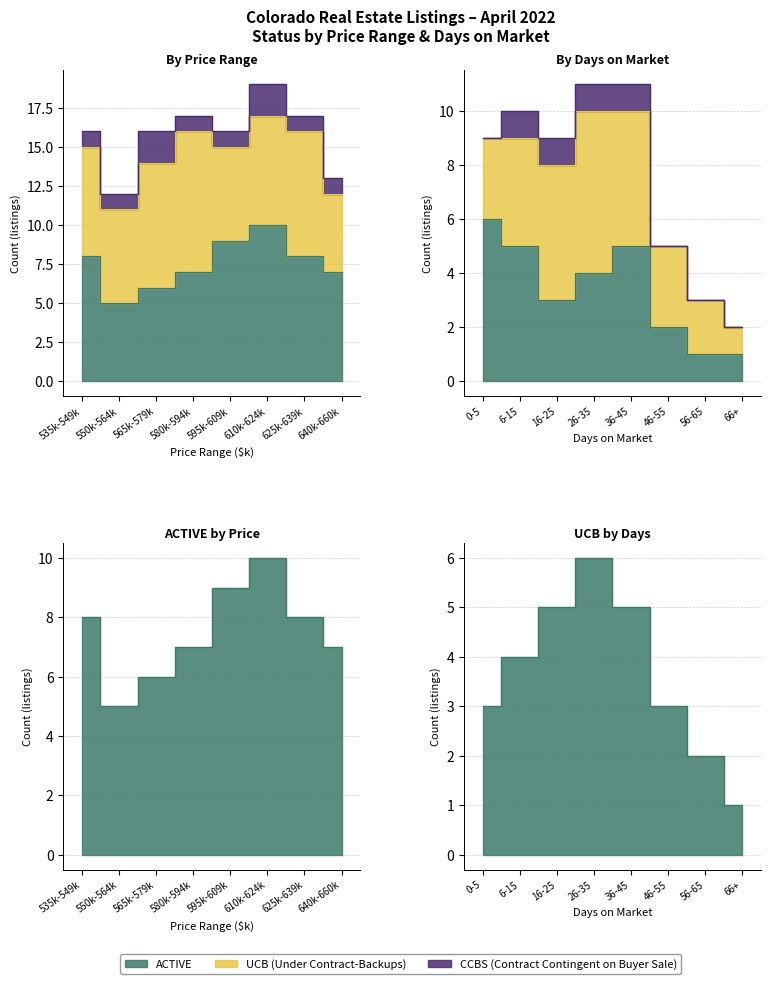

Reading left to right, what are all the values shown in this chart?

ACTIVE: 0=8	1=5	2=6	3=7	4=9	5=10	6=8	7=7
UCB (UNDER CONTRACT-BACKUPS): 0=7	1=6	2=8	3=9	4=6	5=7	6=8	7=5
CCBS (CONTRACT CONTINGENT ON BUYER SALE): 0=1	1=1	2=2	3=1	4=1	5=2	6=1	7=1